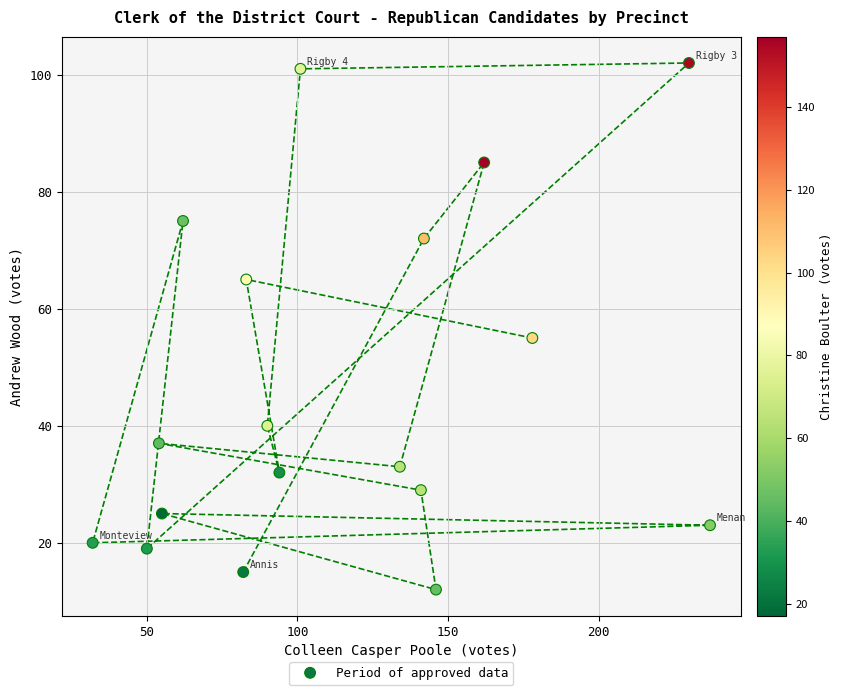

What is the range of X values (max minus min)?

205